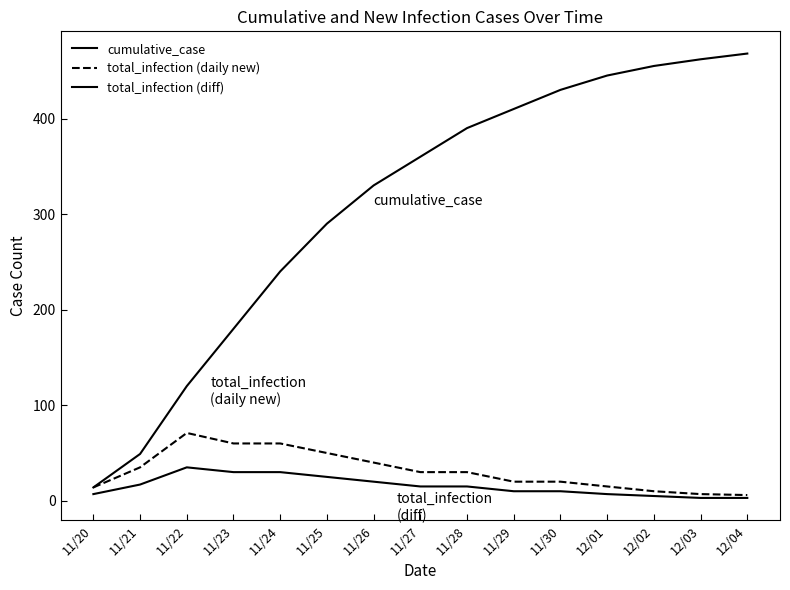

How many lines are shown in the chart?

3